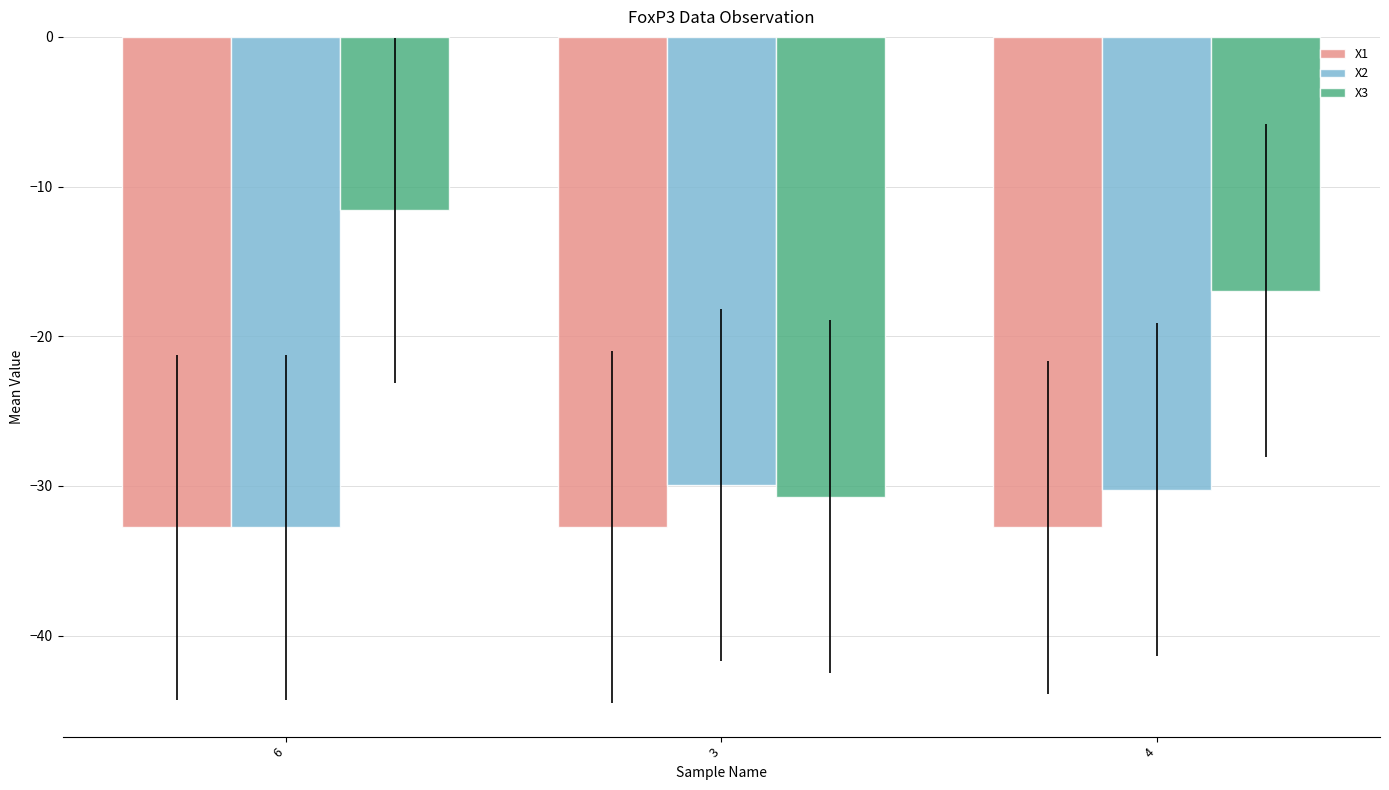

What is the lowest value of the X2 series?

-32.8